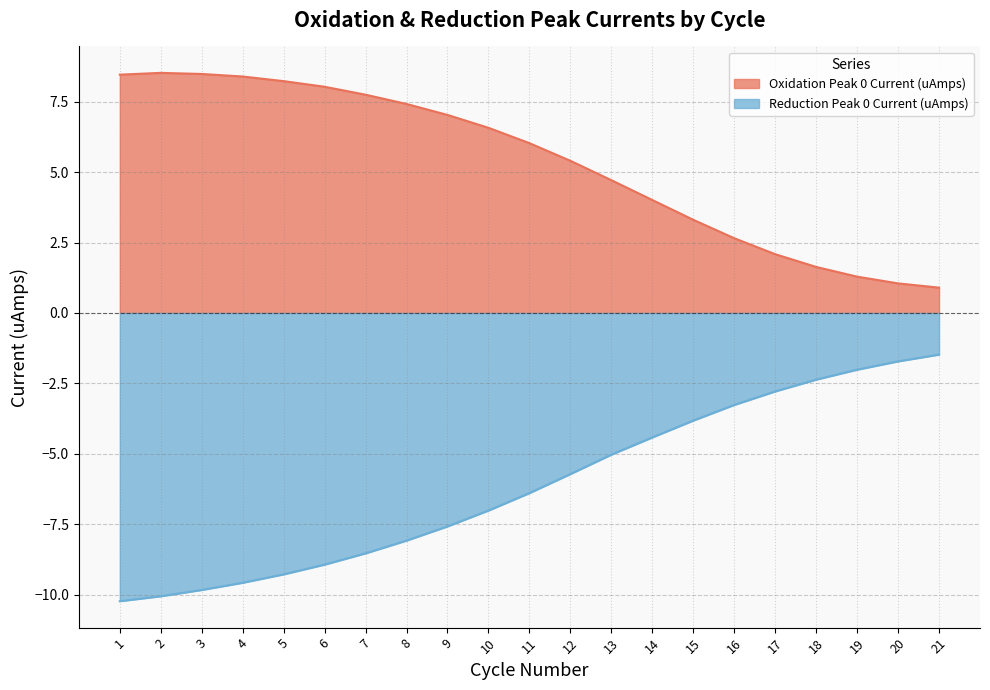

True or false: Oxidation Peak 0 Current (uAmps) and Reduction Peak 0 Current (uAmps) cross at least once.

False